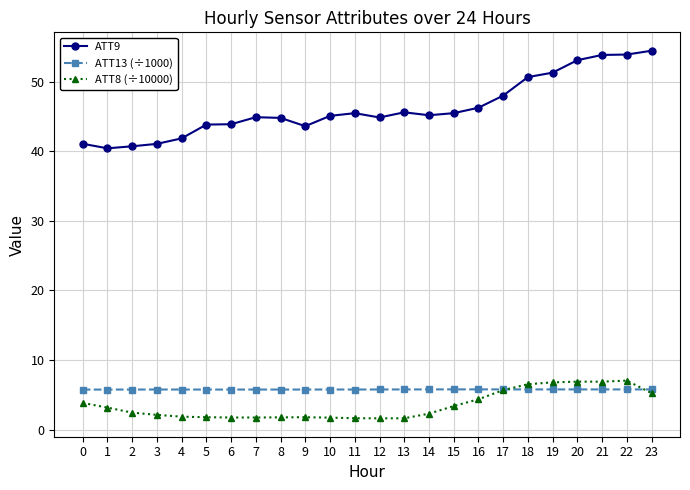

True or false: ATT9 and ATT13 (÷1000) intersect in this chart.

False